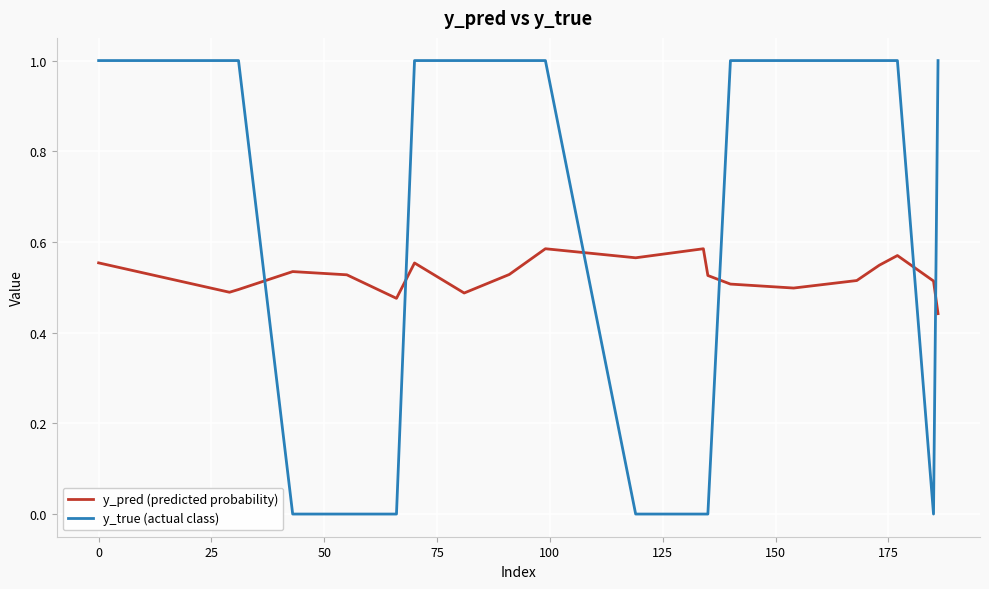

Which series has the widest spread of values?

y_true (actual class)